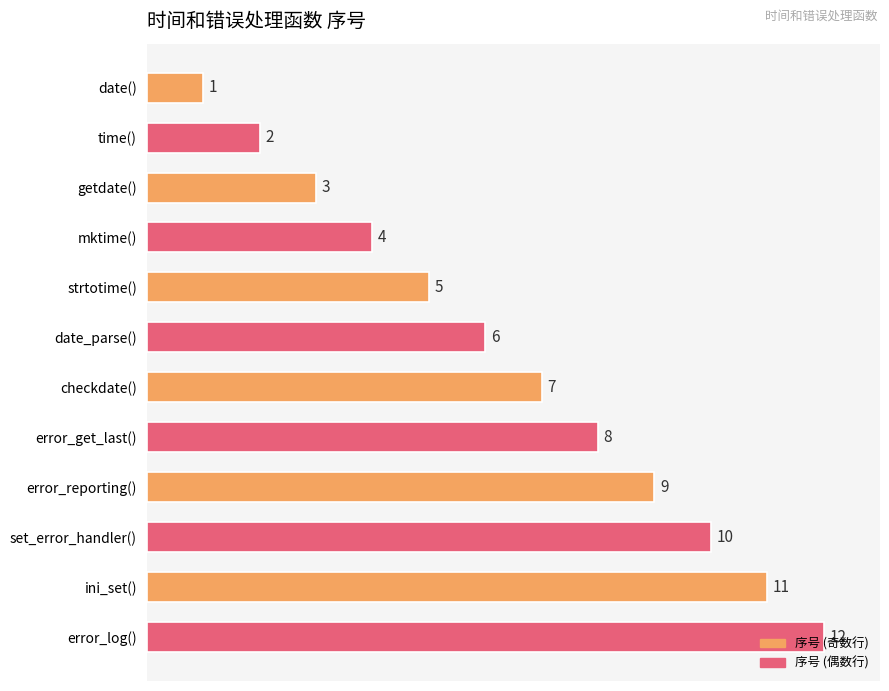

At which label is the value closest to 6?

date_parse()